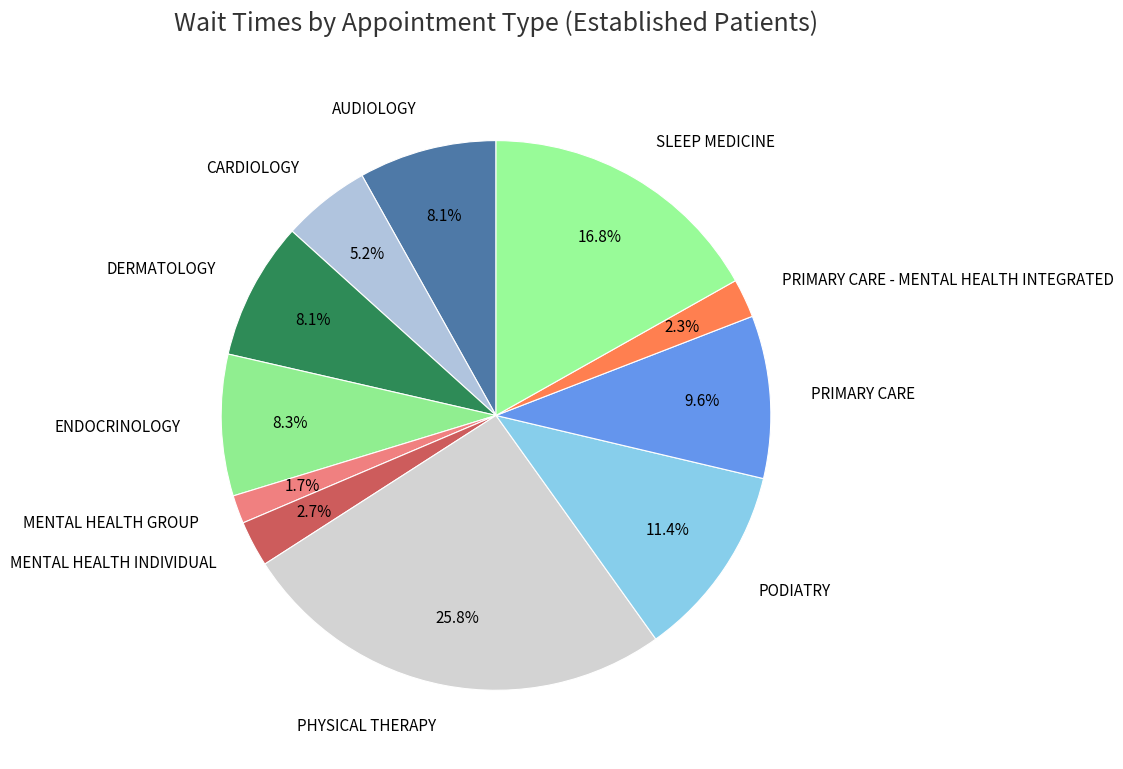

Does ENDOCRINOLOGY account for over 50% of the chart?

No